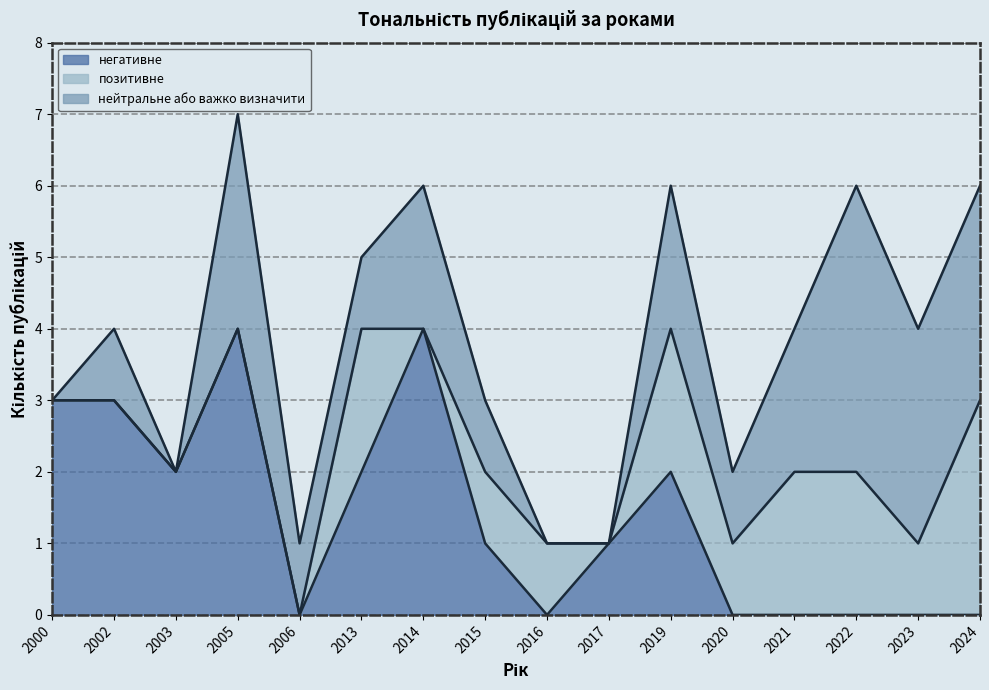

Which category has the lowest value in the негативне series?

2006